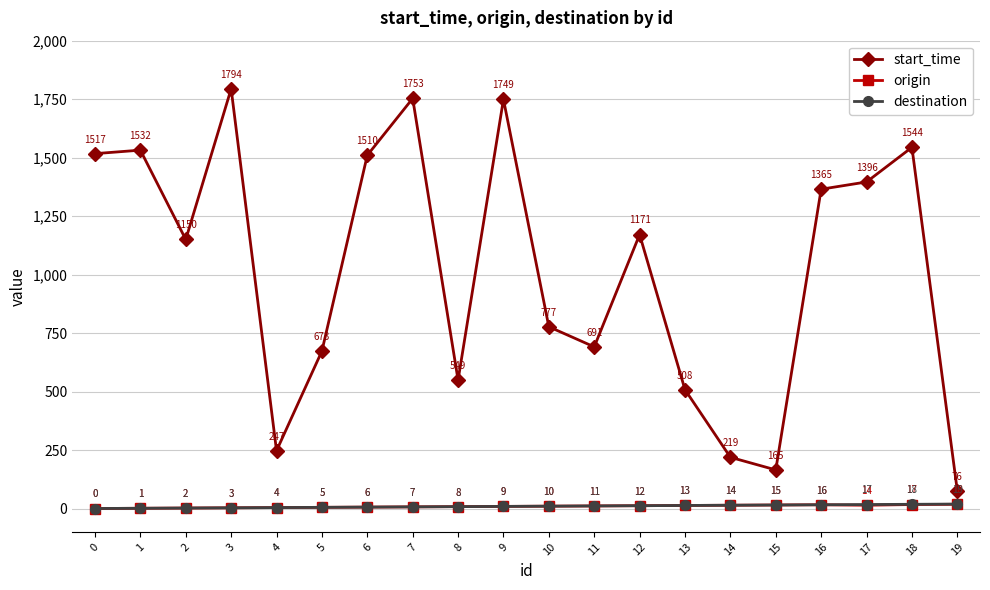

True or false: start_time has more than 2 points higher than both neighbors.

True